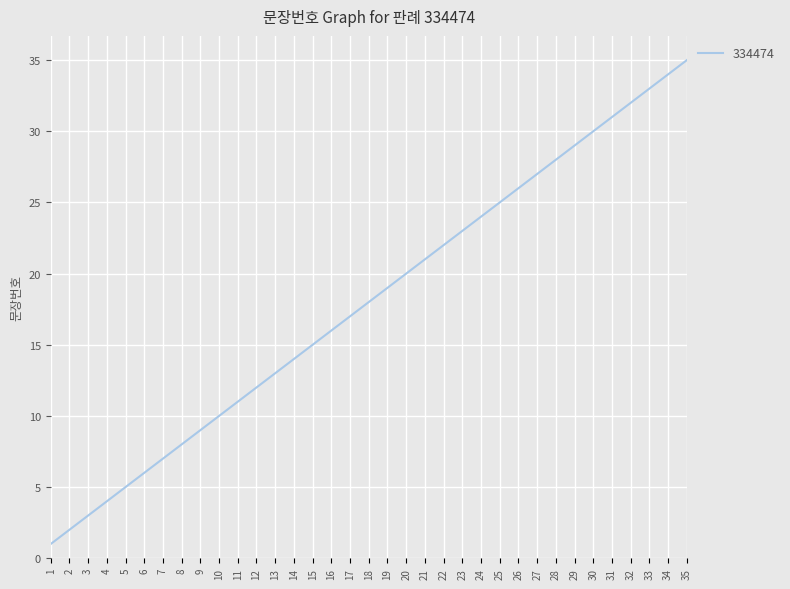

What is the change in value from 6 to 35?

+29